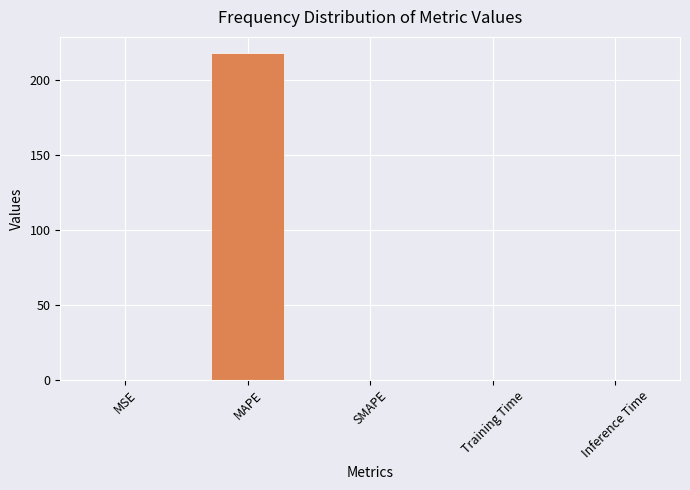

How many data points does each series have?

5